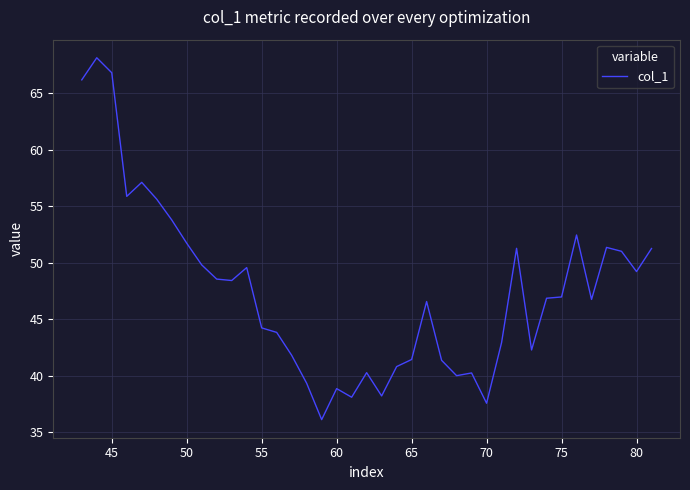

What is the difference between the maximum and minimum values?

32.0